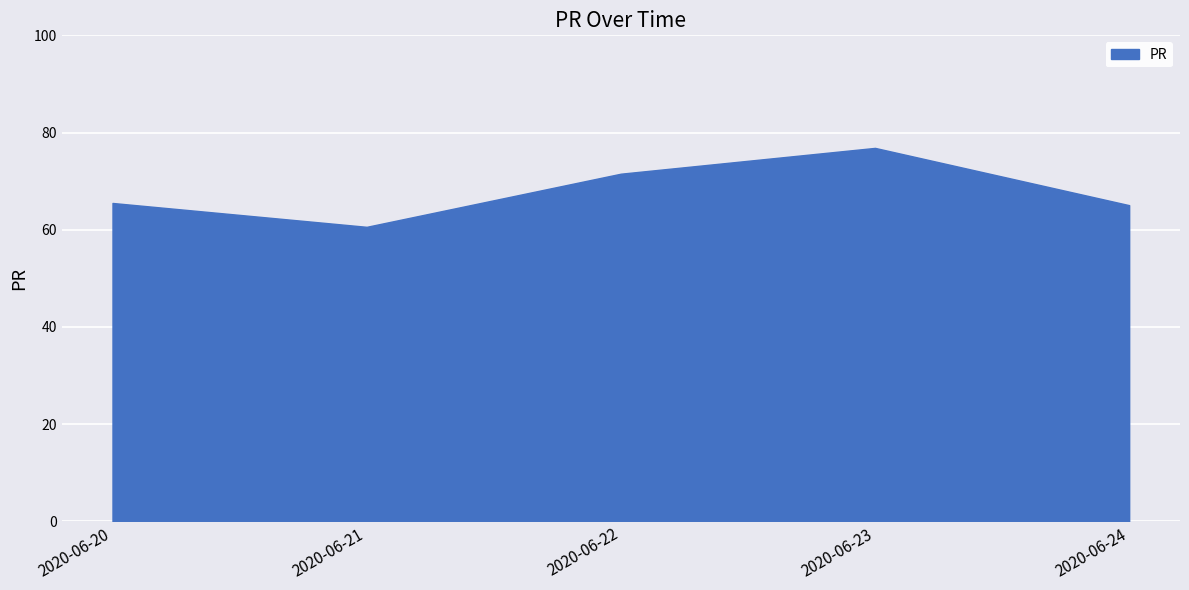

Where is the first local minimum?

2020-06-21